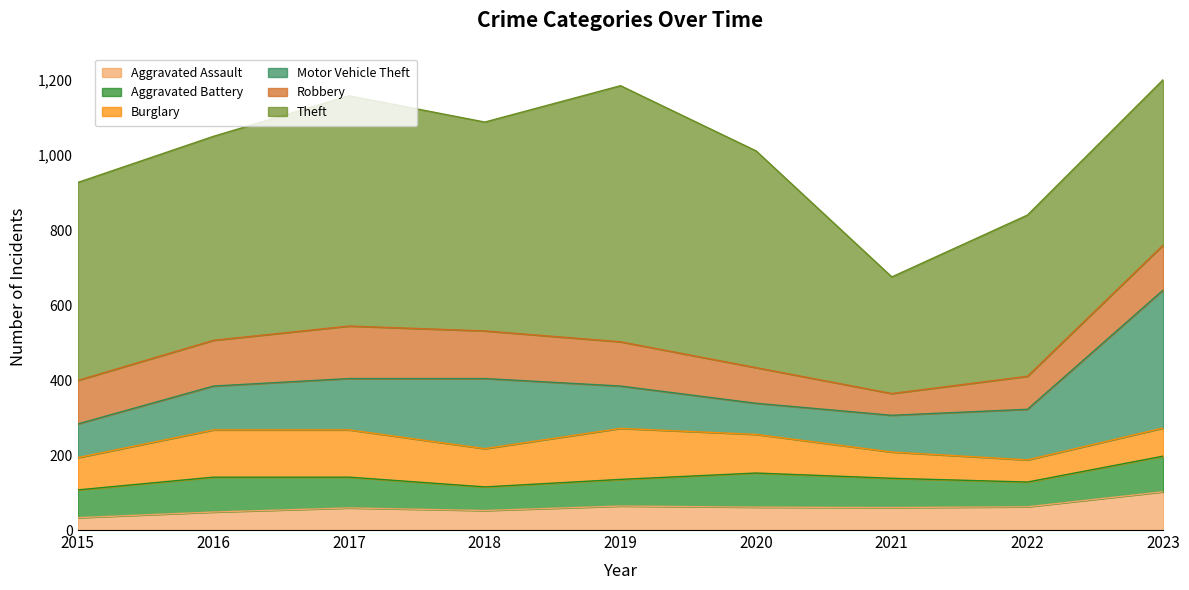

Reading left to right, extract all data points from this chart.

Aggravated Assault: 2015=33	2016=48	2017=59	2018=52	2019=64	2020=61	2021=60	2022=62	2023=102
Aggravated Battery: 2015=74	2016=93	2017=82	2018=63	2019=71	2020=91	2021=78	2022=66	2023=95
Burglary: 2015=86	2016=126	2017=126	2018=102	2019=136	2020=103	2021=70	2022=59	2023=75
Motor Vehicle Theft: 2015=90	2016=117	2017=137	2018=187	2019=113	2020=83	2021=98	2022=135	2023=368
Robbery: 2015=116	2016=122	2017=140	2018=127	2019=118	2020=95	2021=58	2022=88	2023=120
Theft: 2015=528	2016=544	2017=614	2018=557	2019=683	2020=578	2021=311	2022=430	2023=441